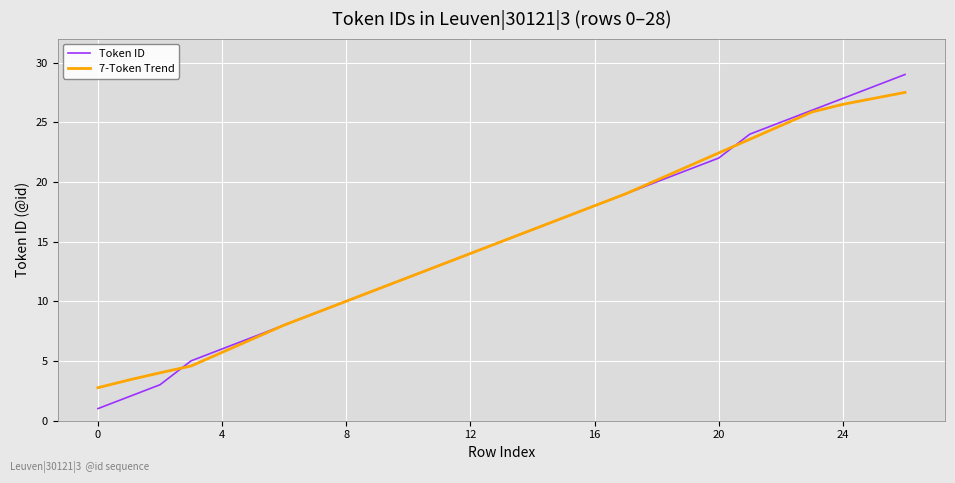

Count the number of categories in the chart.

27